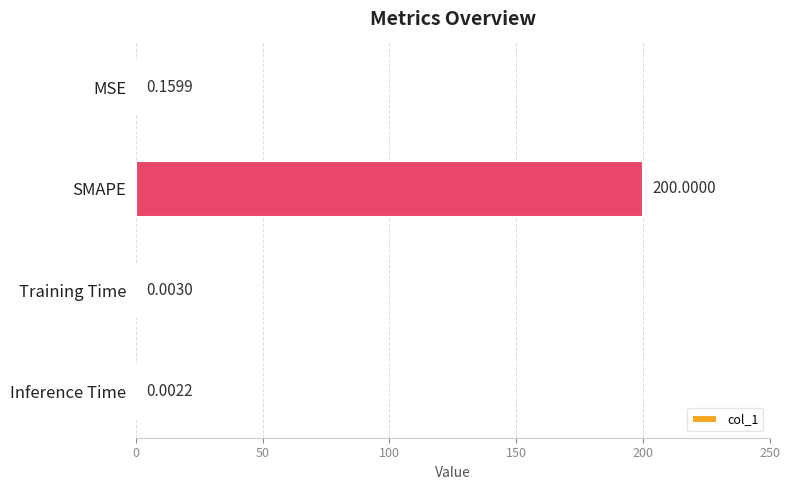

Where is the data nearest to the value 100?

MSE